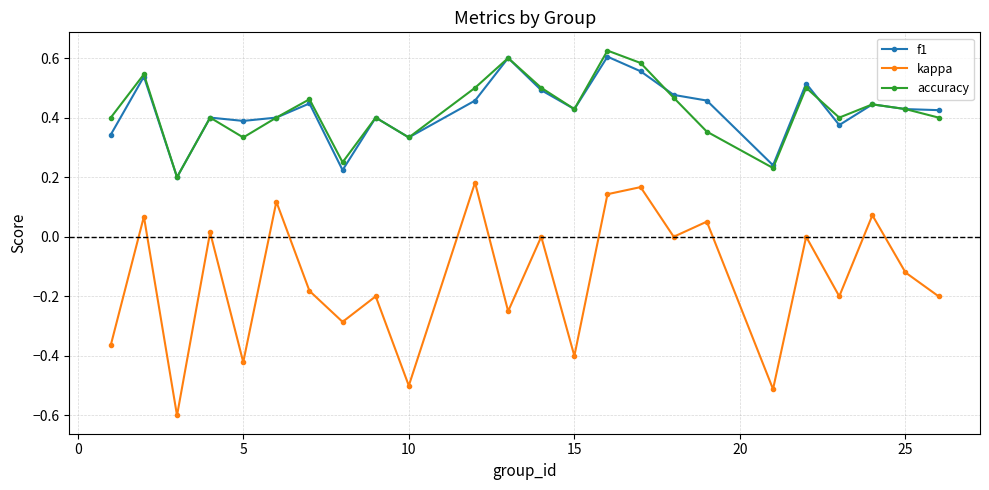

Which series has the widest spread of values?

kappa